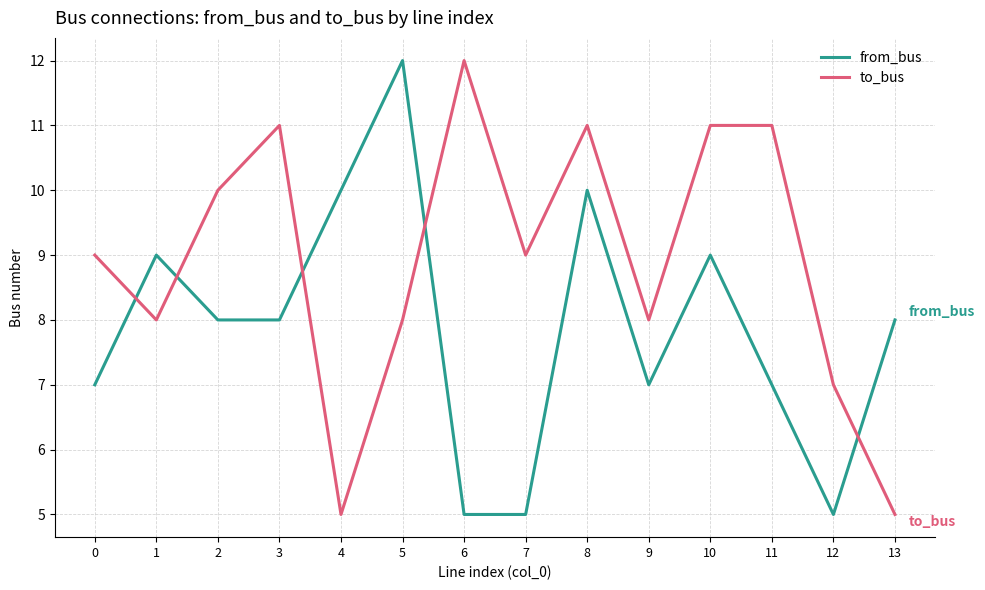

What is the greatest value displayed?

12